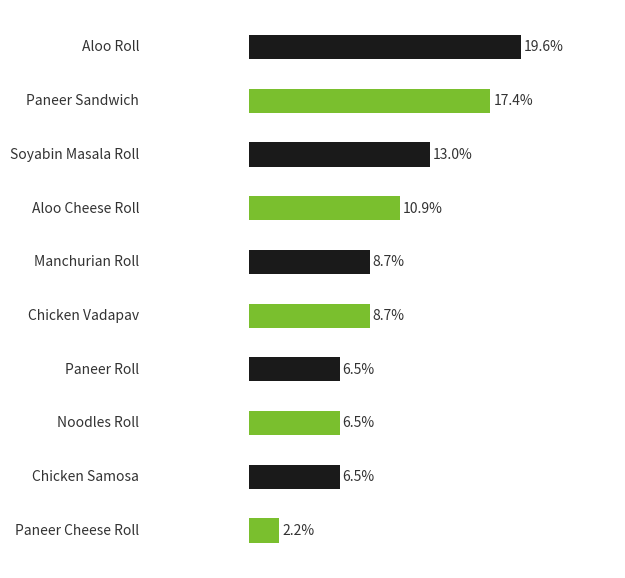

Are the bars horizontal?

Yes